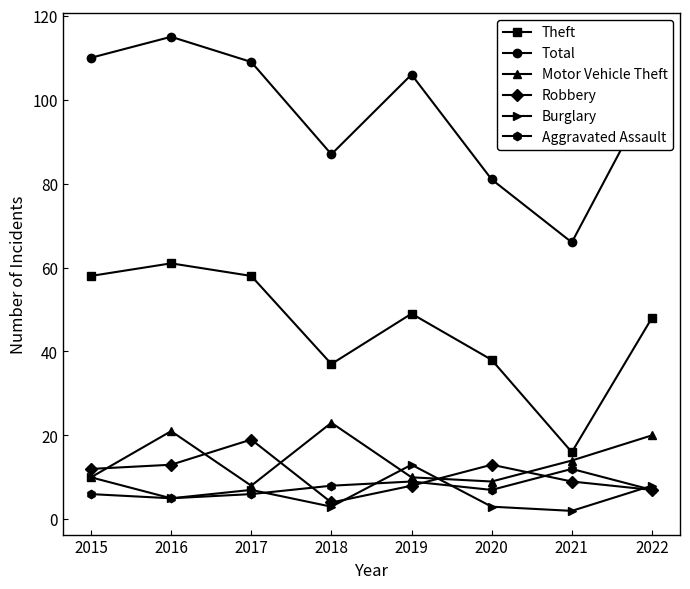

In Robbery, how many points are higher than both neighbors (excluding endpoints)?

2